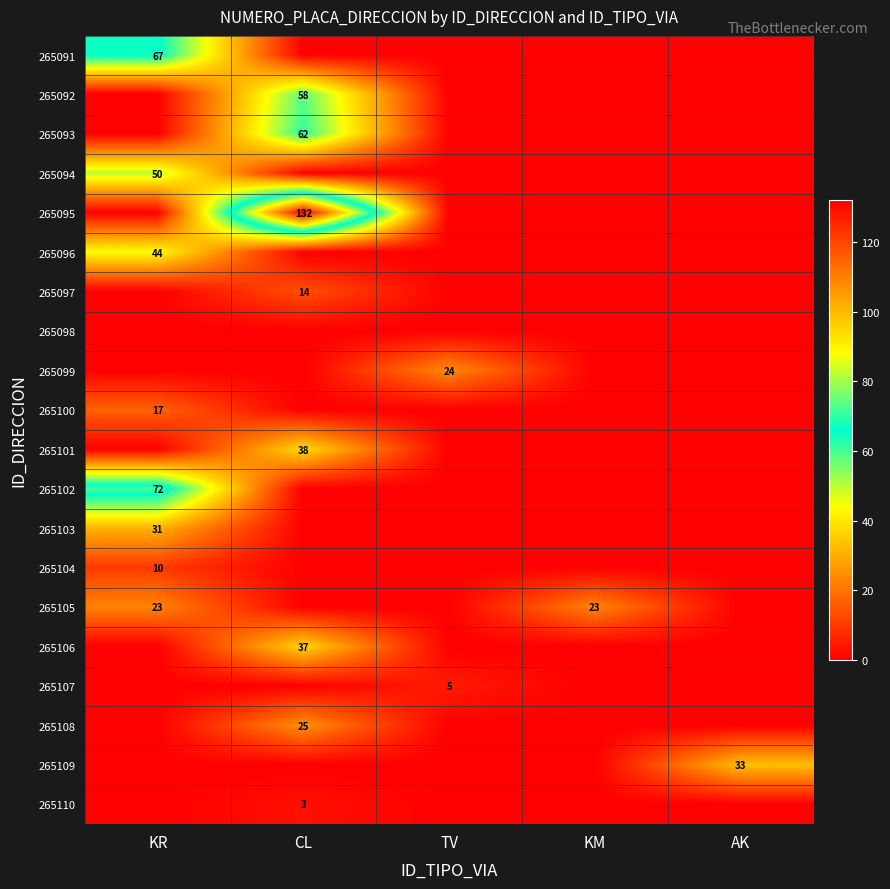

Is it true that 265092 equals 58 at CL?

True